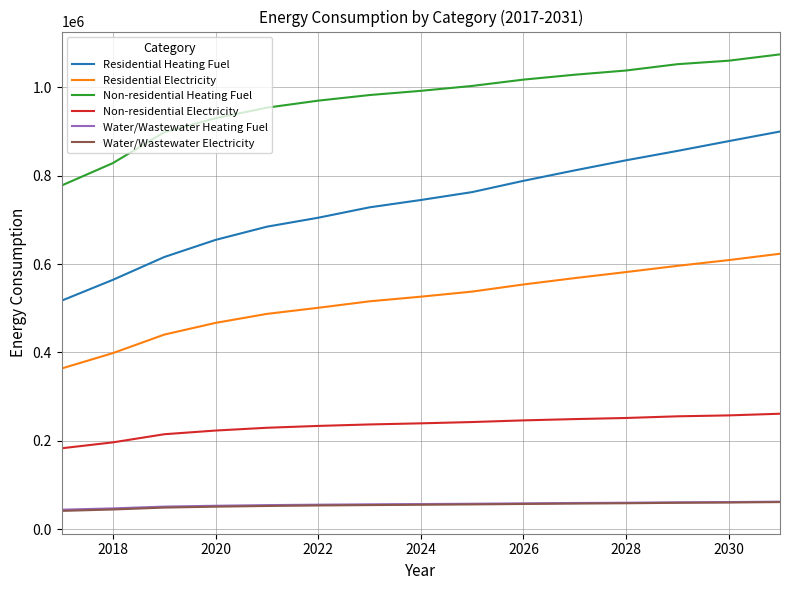

True or false: Residential Heating Fuel and Residential Electricity cross at least once.

False